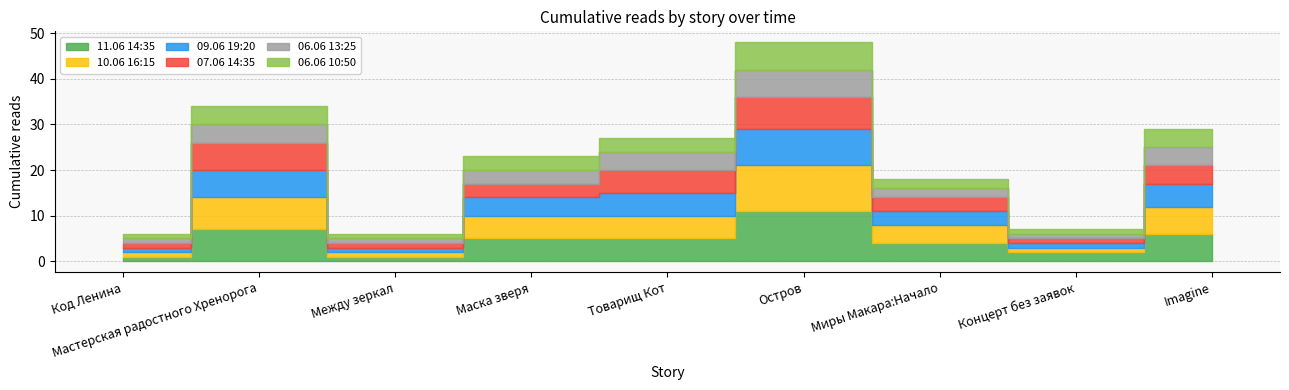

True or false: 10.06 16:15 has a value of 2 at Код Ленина.

False